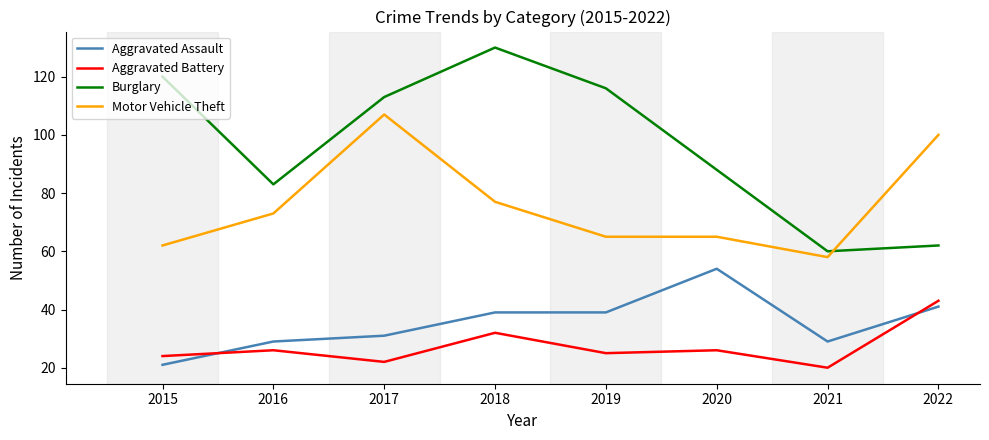

What is the average value of the Motor Vehicle Theft series?

76